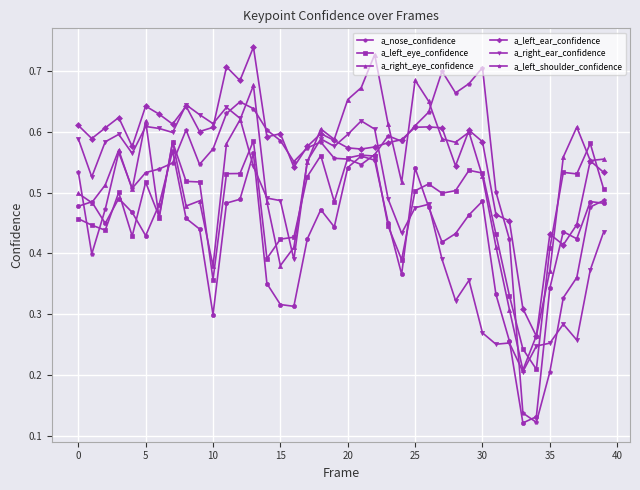

How many a_left_ear_confidence values are between 0 and 1?

40